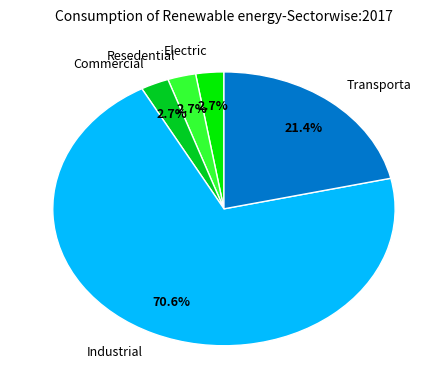

Which slice is the largest?

Industrial